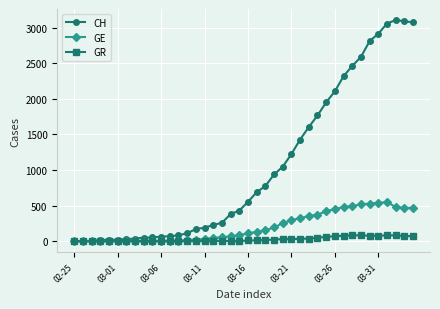

Which series has the largest total across all categories?

CH